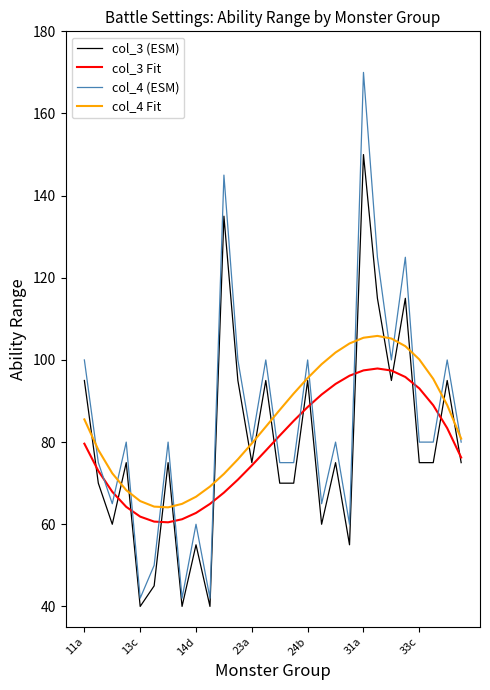

What is the minimum value for col_4 (ESM)?

42.0